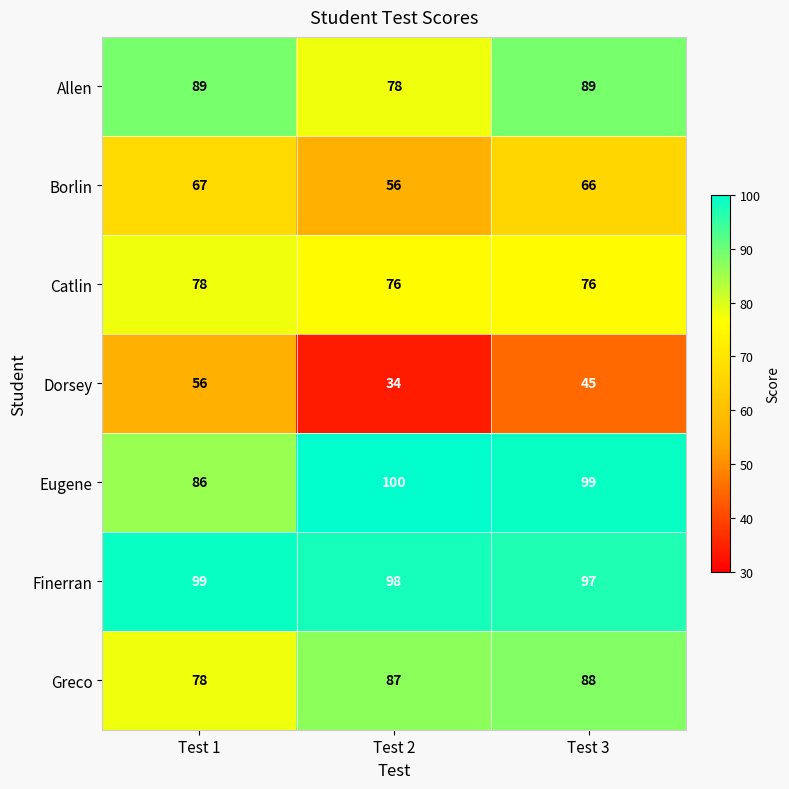

List the series in order of their peak value, lowest first.

Dorsey, Borlin, Catlin, Greco, Allen, Finerran, Eugene